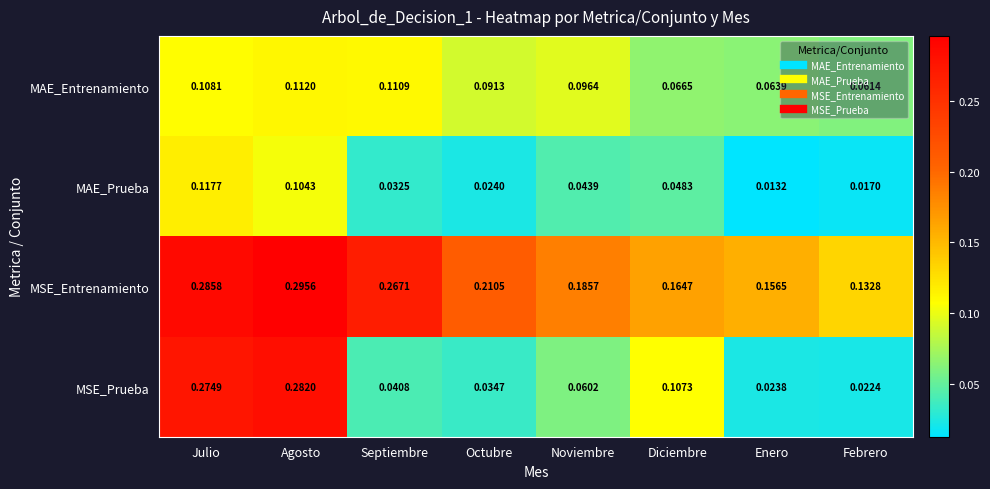

List the labels in order of MAE_Prueba value, largest first.

Julio, Agosto, Diciembre, Noviembre, Septiembre, Octubre, Febrero, Enero